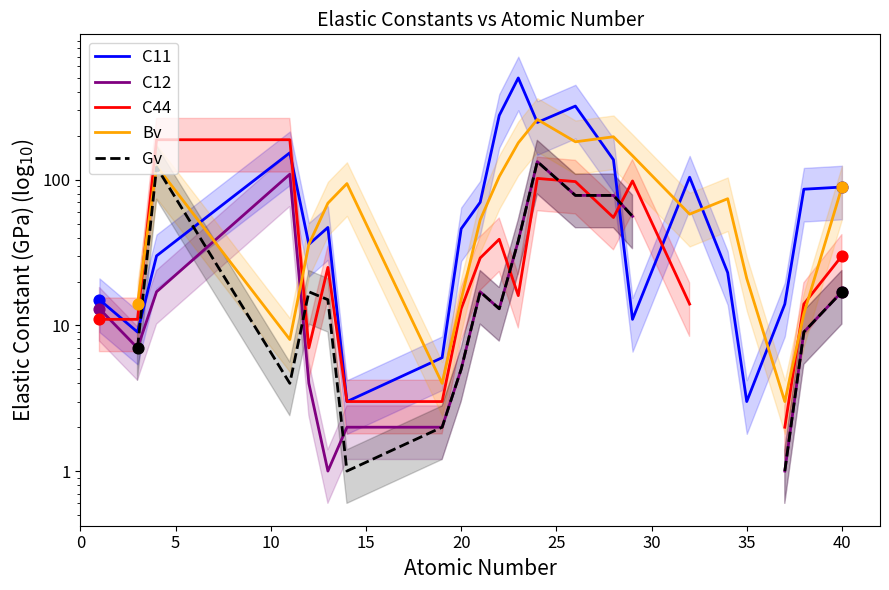

Which series has the largest Y range (max minus min)?

C11